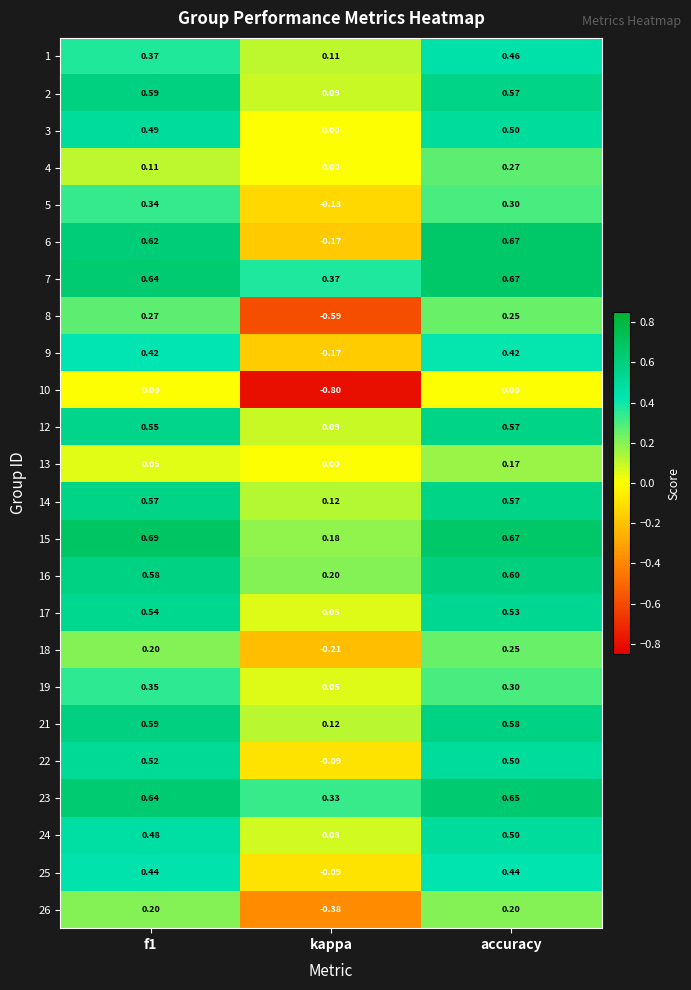

Is the value of 10 at kappa greater than the value of 18 at f1?

No